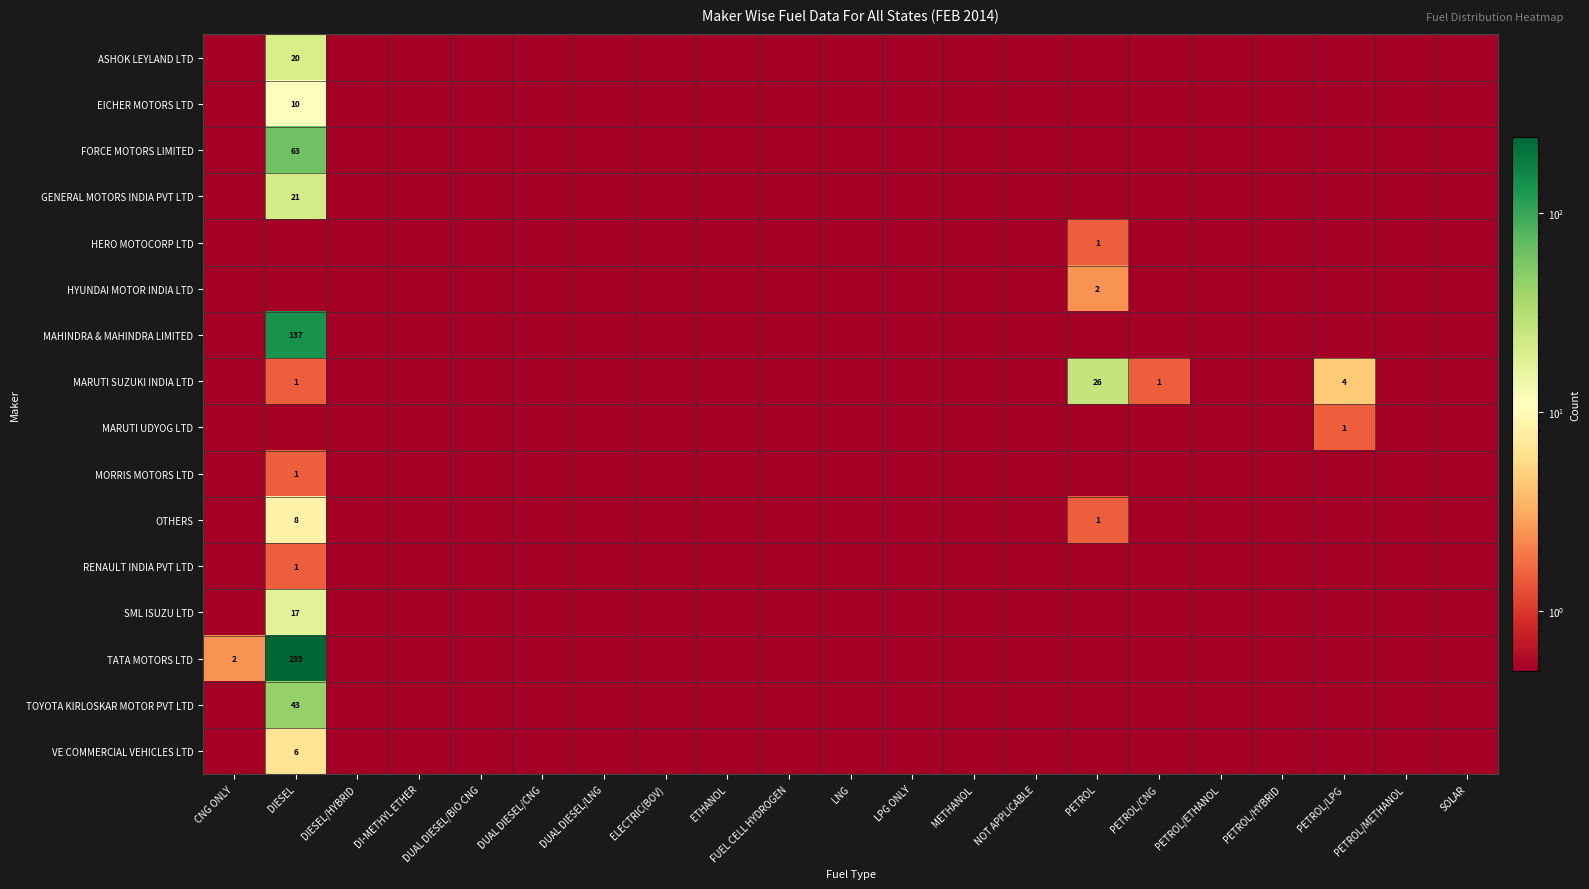

What is the difference between the maximum and minimum values in the TOYOTA KIRLOSKAR MOTOR PVT LTD series?

43.0